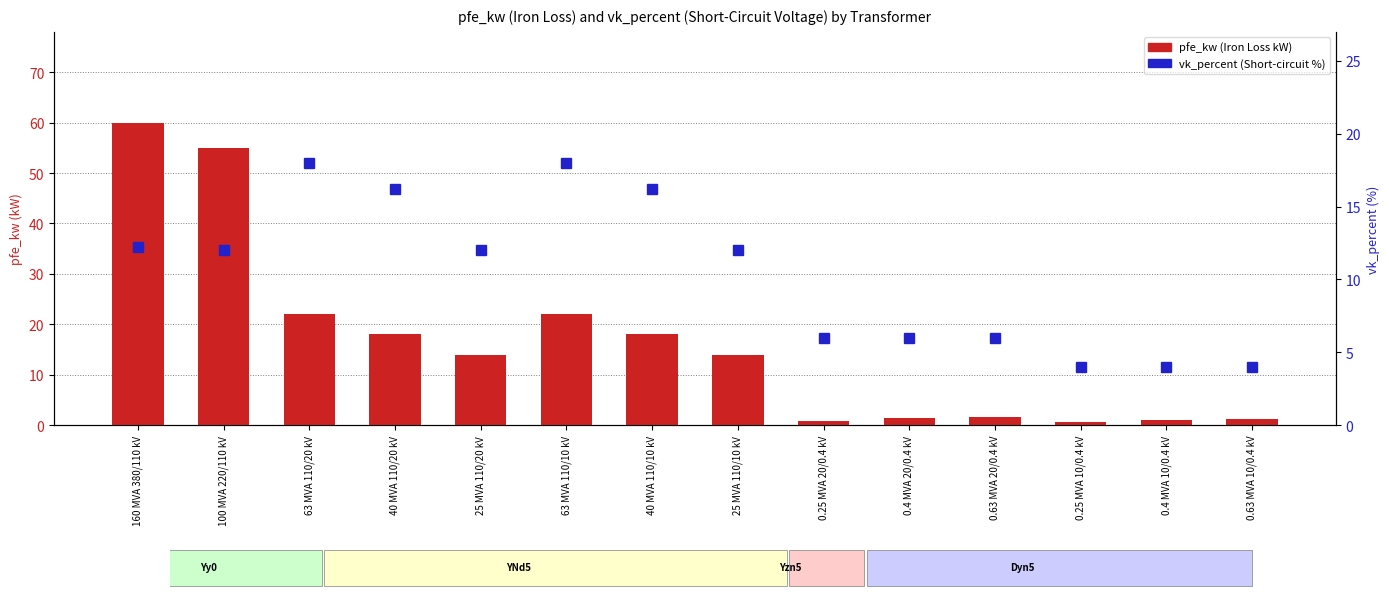

Is it true that pfe_kw equals 18.0 at 40 MVA 110/10 kV?

True